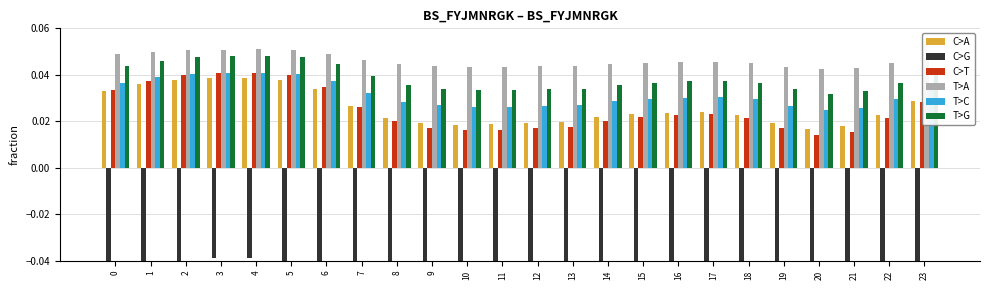

Which series has the widest spread of values?

C>G